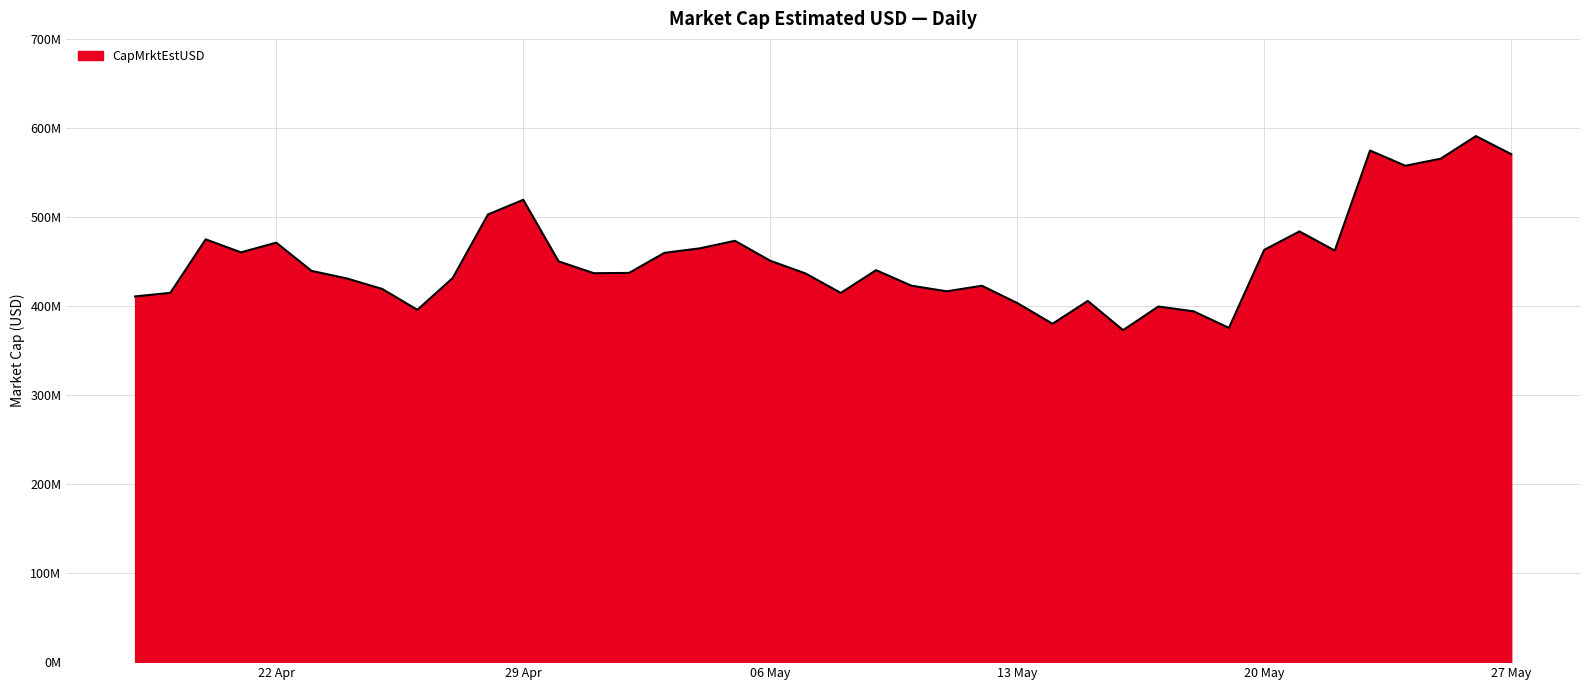

What is the sum of all values?

18095210173.1